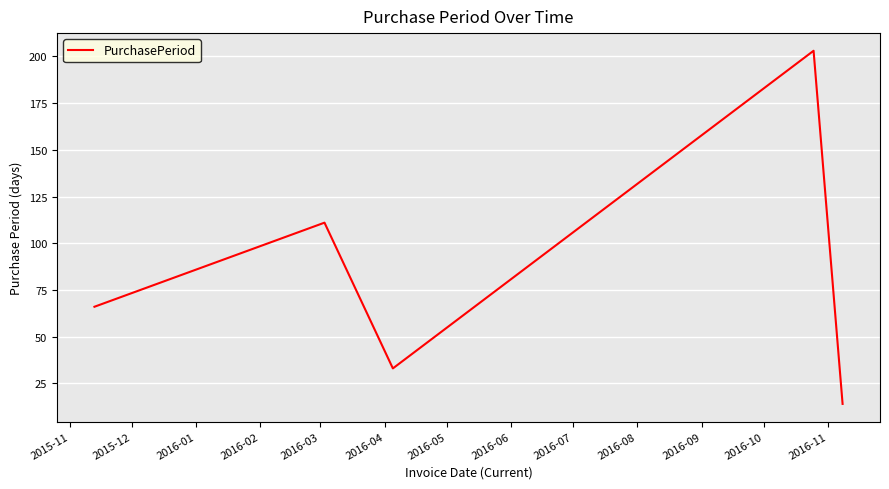

What is the minimum value shown in the chart?

14